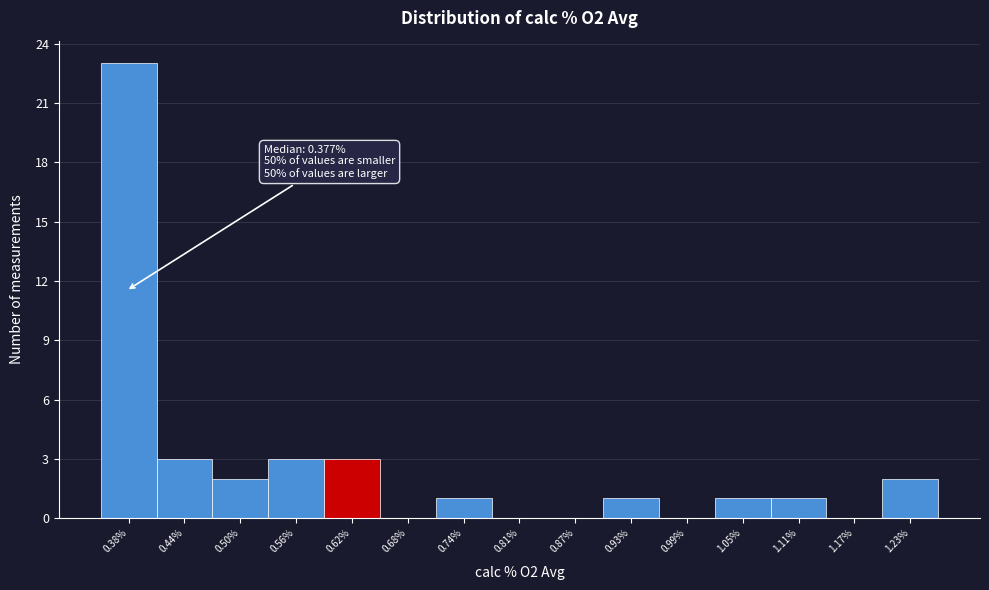

Over which range of the x-axis is the bar tallest?

0.35 to 0.41